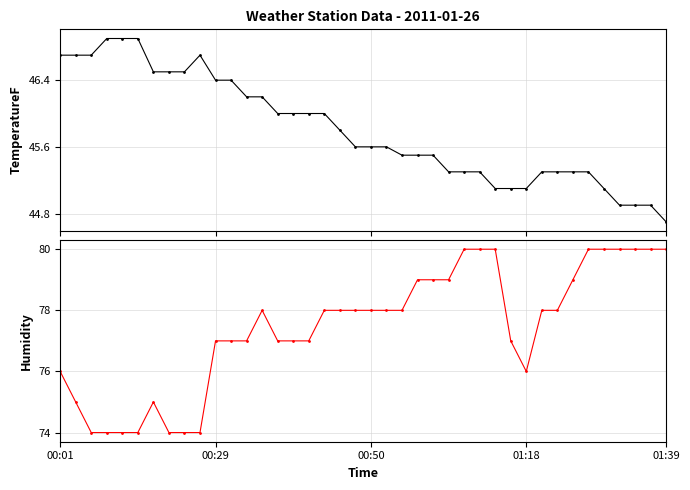

Between 20 and 25, which is larger?

20